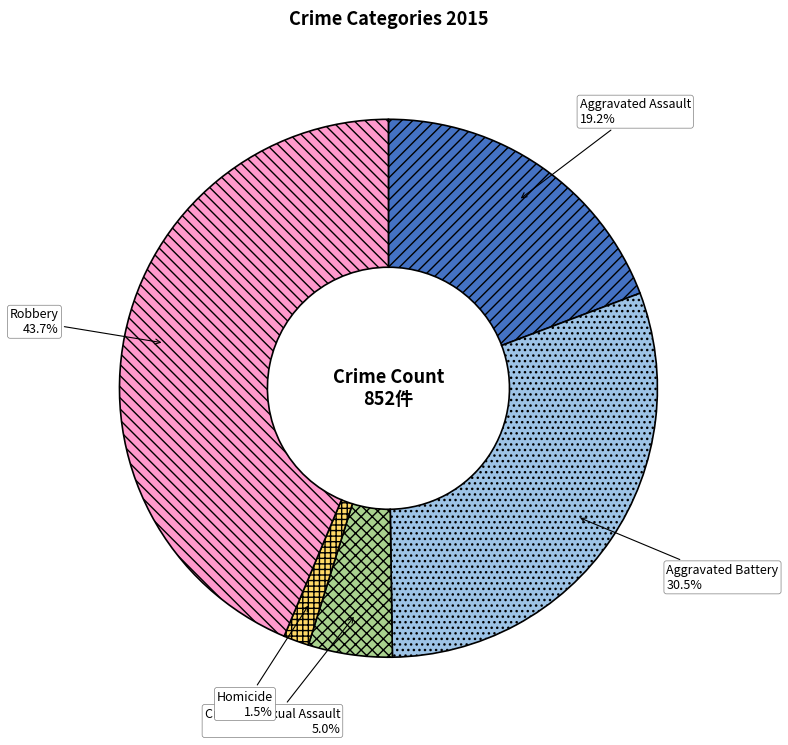

Is it true that Aggravated Assault is 19% of the pie?

True